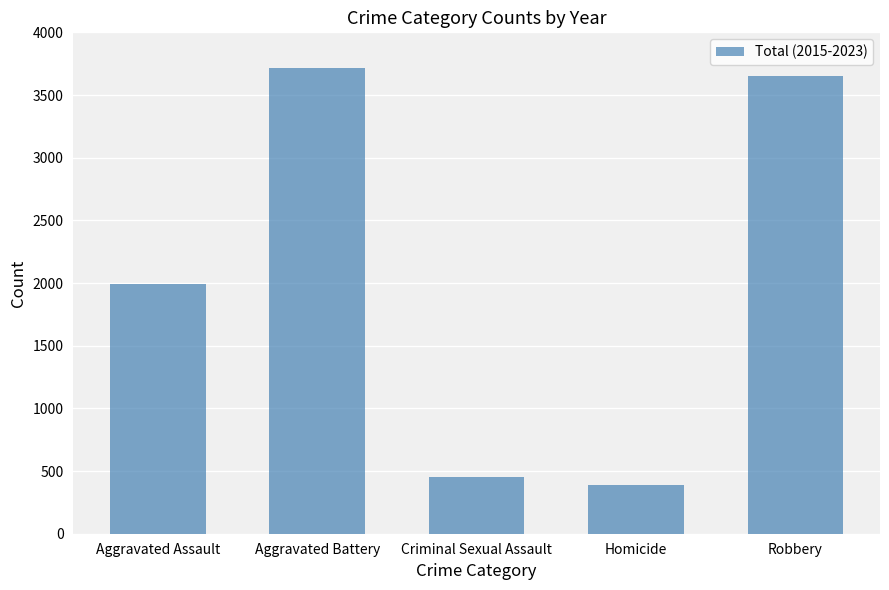

What is the difference between the values at Aggravated Battery and Criminal Sexual Assault?

3261